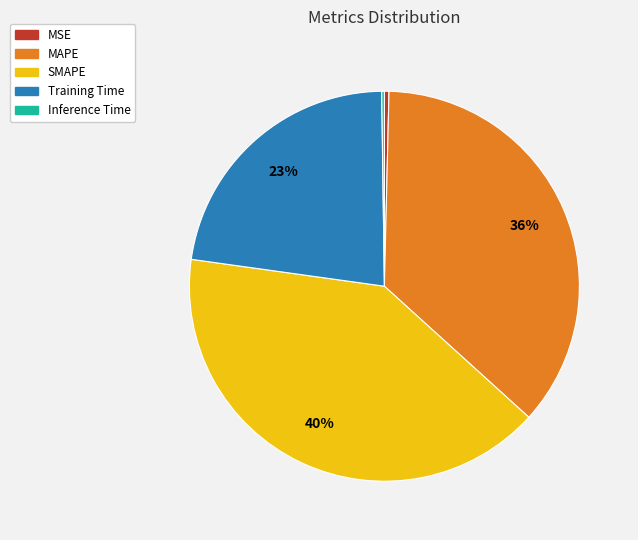

True or false: SMAPE accounts for 48% of the total.

False